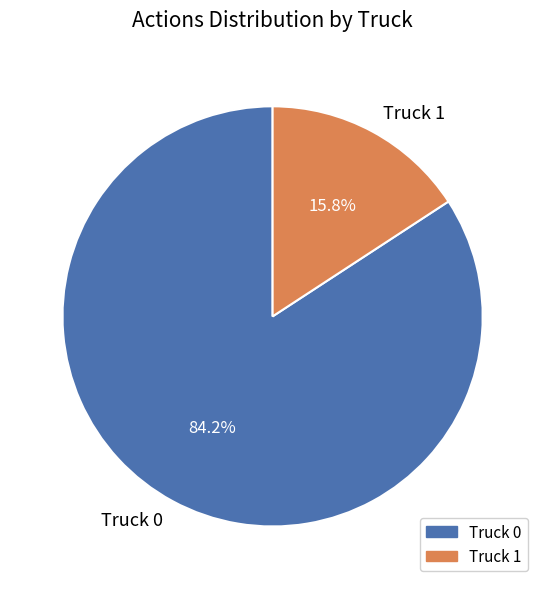

Combined, what portion of the pie is Truck 0 and Truck 1?

100.0%